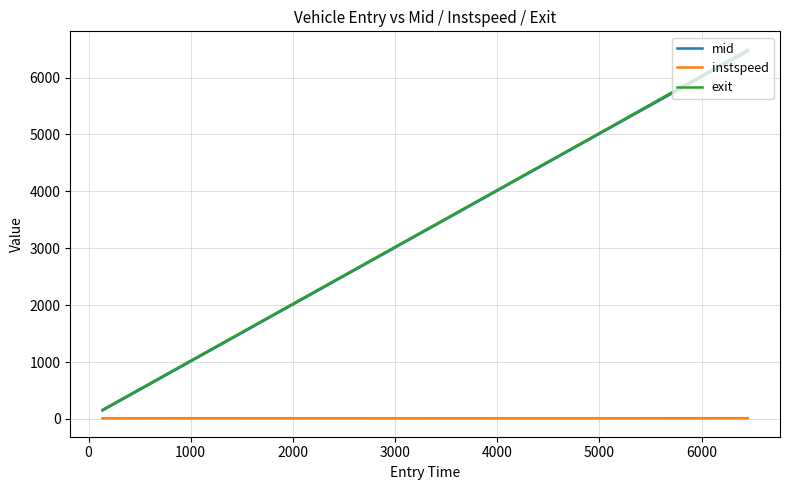

Which series has the largest range (max minus min)?

exit